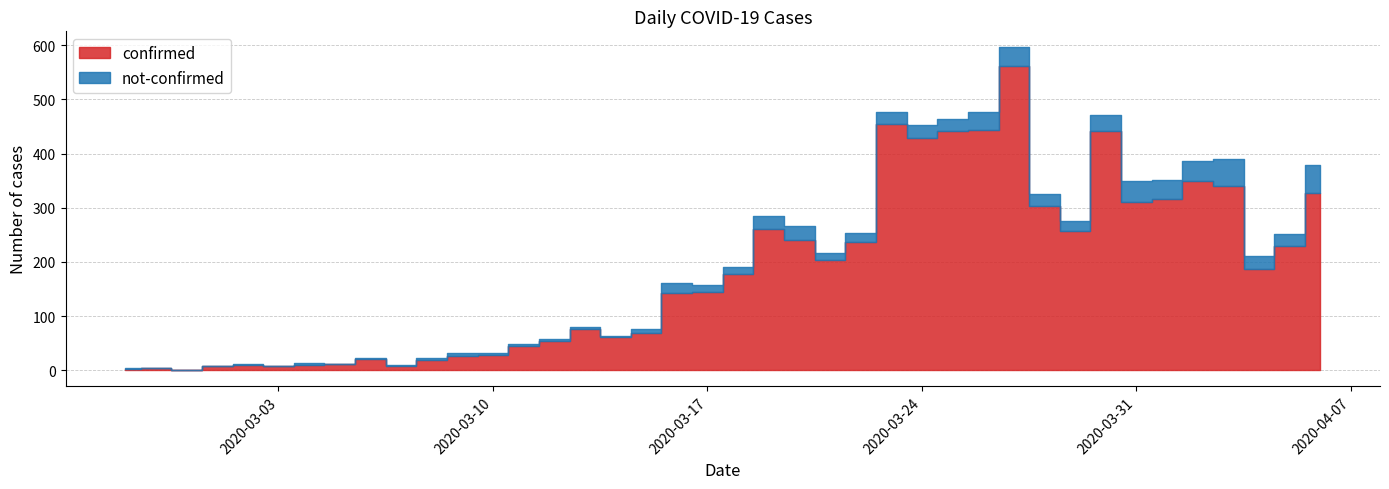

The confirmed series shows 5 at 2020-03-08. True or false?

False